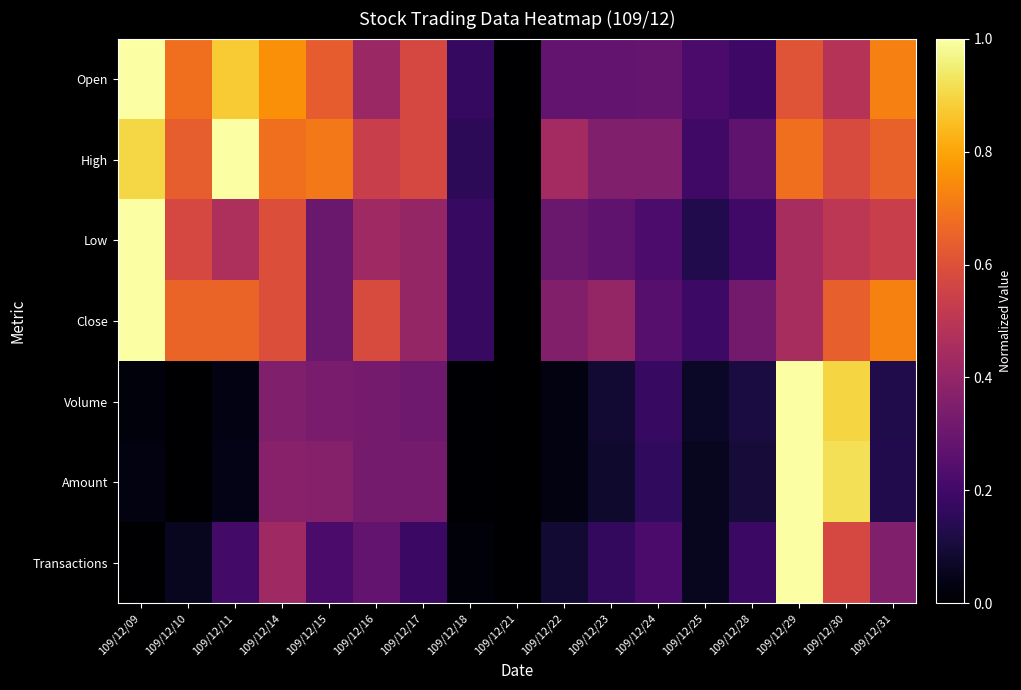

How many data points does each series have?

17